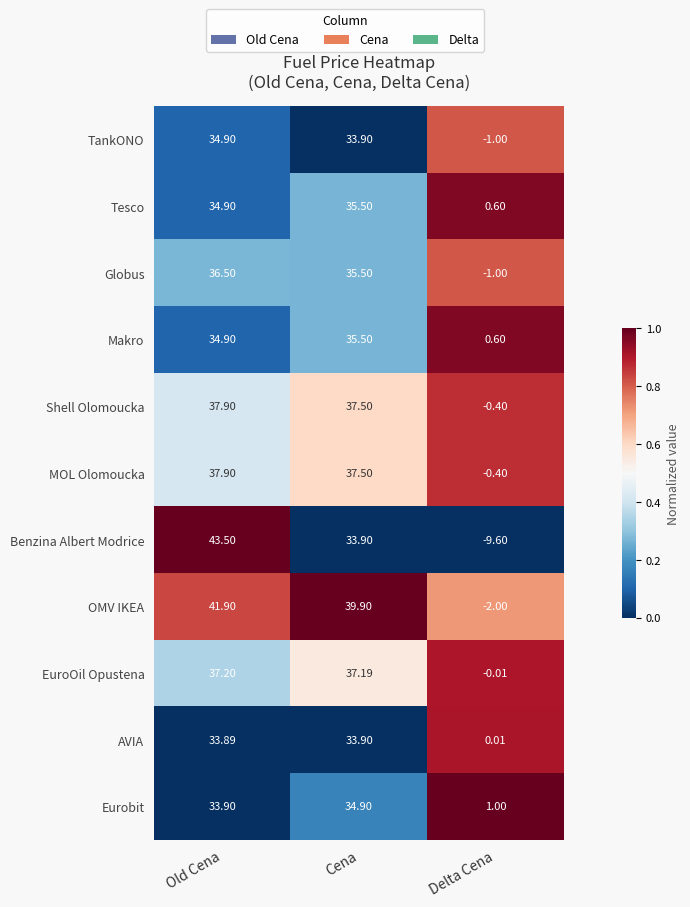

What is the total value across all series at Cena?

395.2